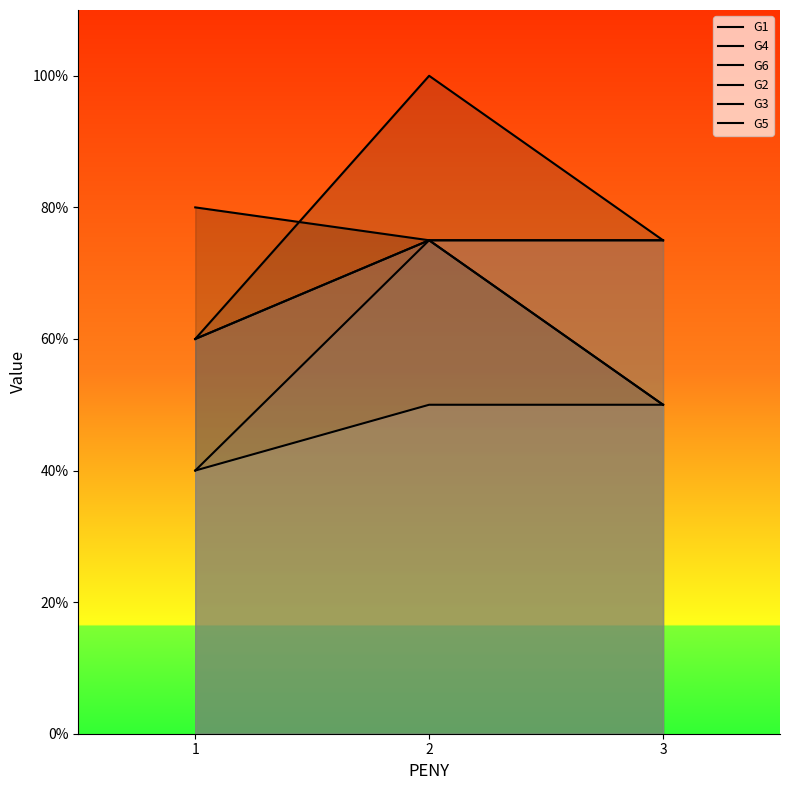

Which category has the highest value in the G4 series?

2